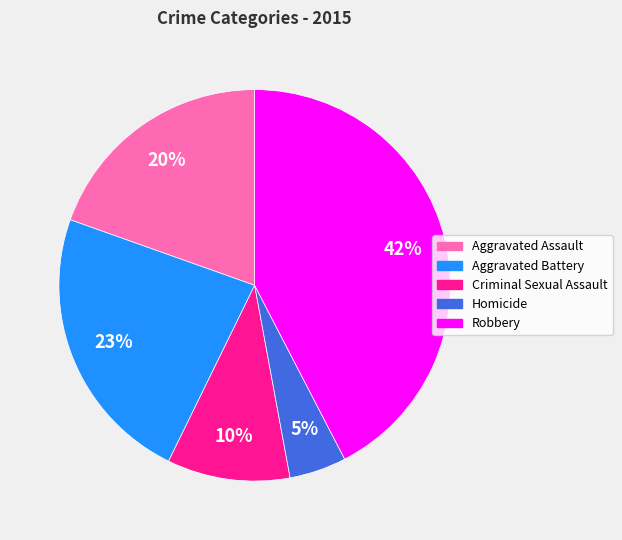

To the nearest percent, what is the average slice percentage?

20%